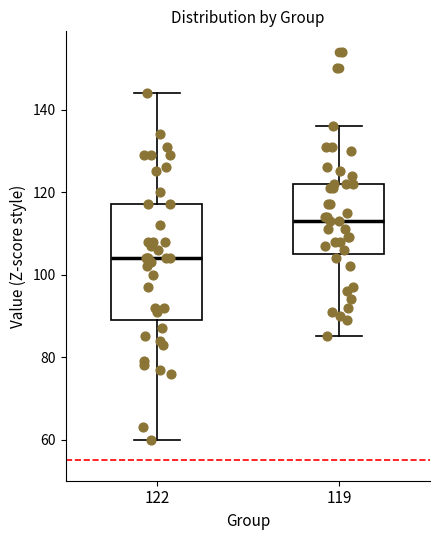

Reading left to right, read every box against the y-axis: the position of its median line, the range the box covers, and the ends of its whiskers. The values are not printed on the chart, so give them approximately, as read against the axis.

122: median 104, box 90 to 118, whiskers 60 to 144
119: median 114, box 106 to 122, whiskers 86 to 136